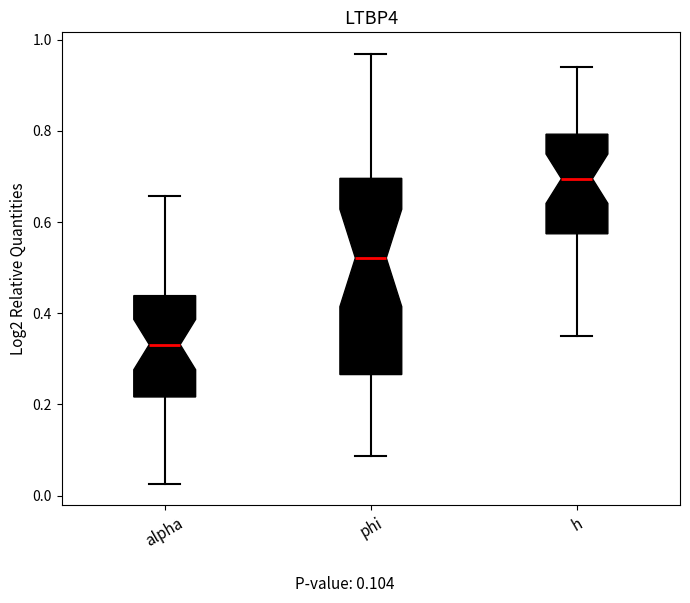

Reading left to right, transcribe this box plot: for each box, give where its median line is, the range the box spans, and where its two whiskers end, as read against the y-axis. The values are not printed on the chart, so give them approximately, as read against the axis.

alpha: median 0.34, box 0.22 to 0.44, whiskers 0.02 to 0.66
phi: median 0.52, box 0.26 to 0.70, whiskers 0.08 to 0.96
h: median 0.70, box 0.58 to 0.80, whiskers 0.34 to 0.94